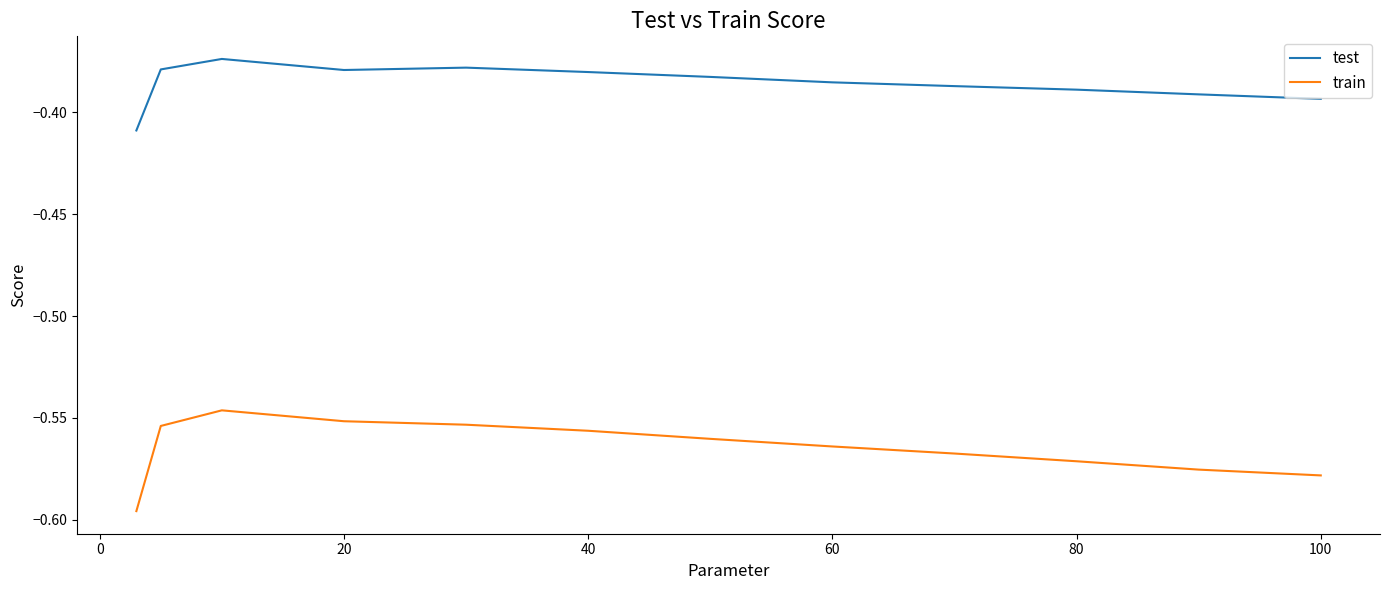

Does the chart display data point markers on the line(s)?

No